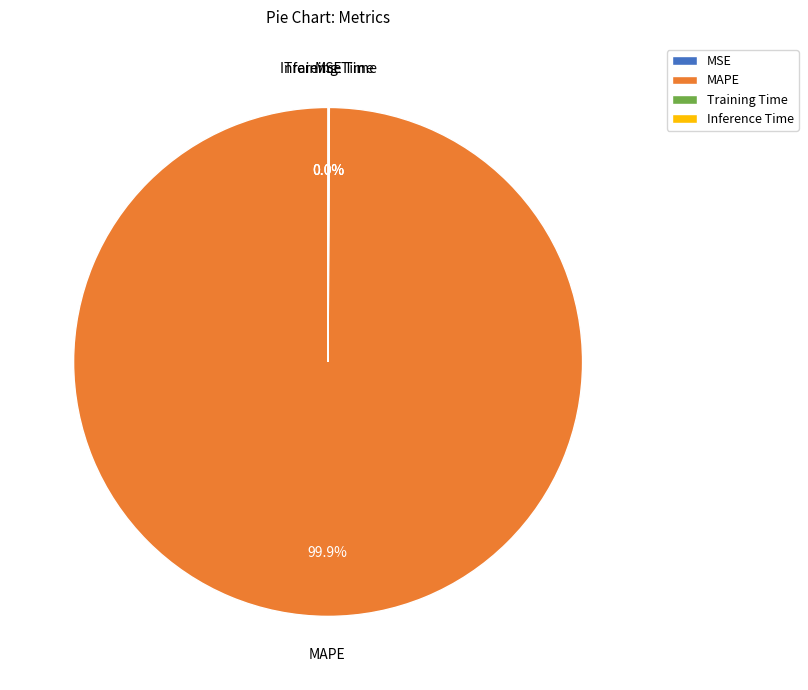

Which slice represents more than half of the pie?

MAPE